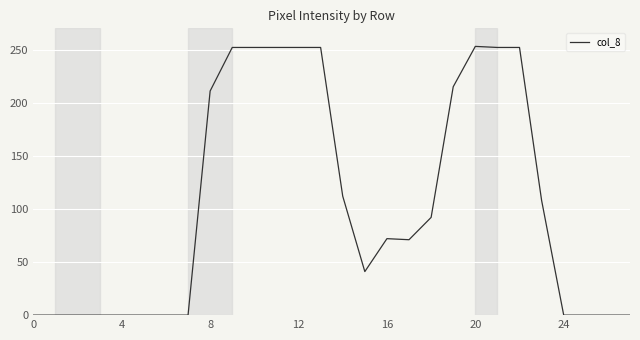

What is the maximum value shown in the chart?

253